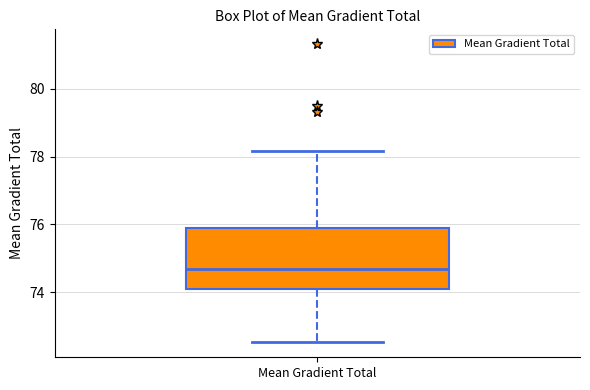

Transcribe this box plot: give where the median line is, the range the box spans, and where the two whiskers end, as read against the y-axis. The values are not printed on the chart, so give them approximately, as read against the axis.

median 74.6, box 74.0 to 75.8, whiskers 72.6 to 78.2